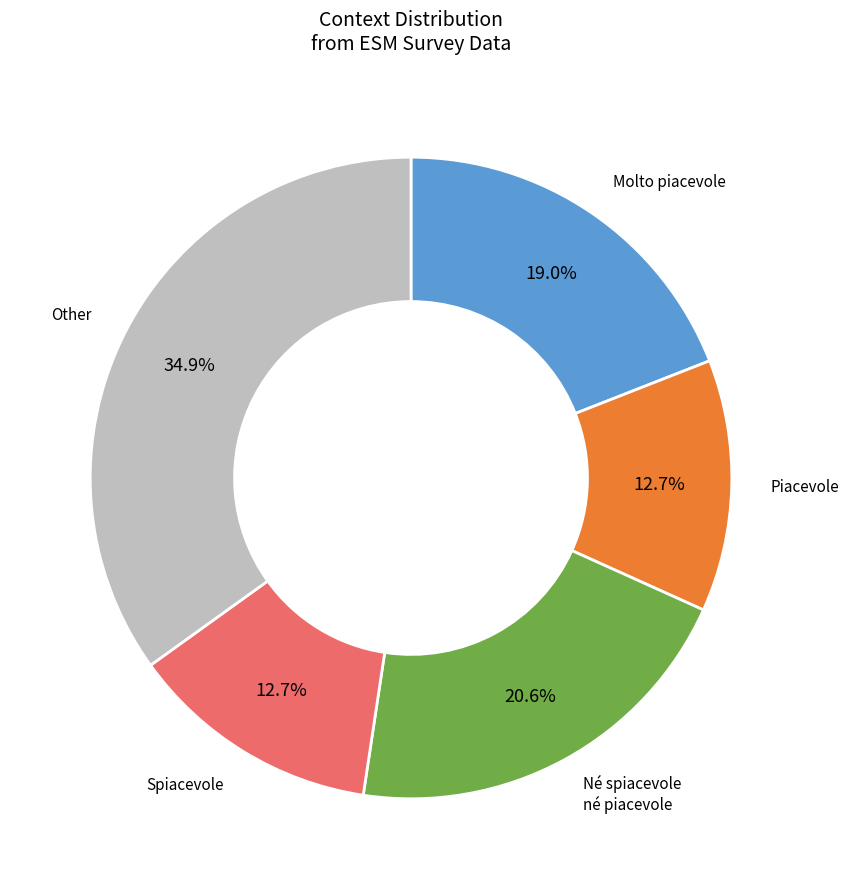

Is Molto piacevole the majority of the pie?

No